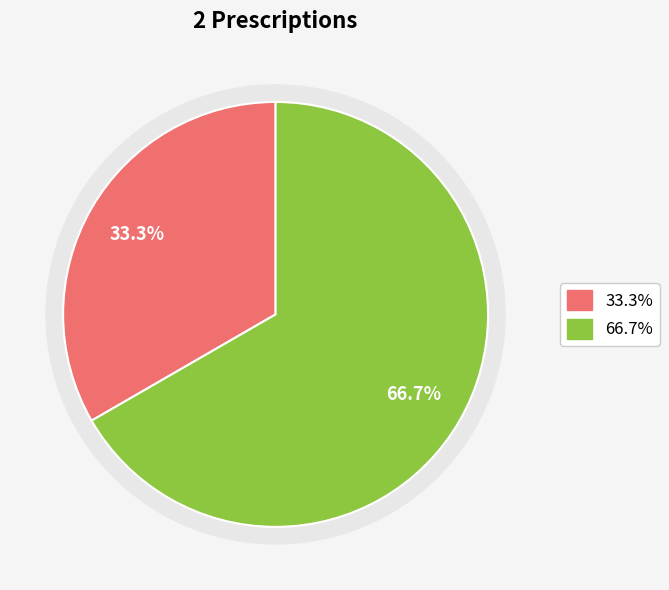

To the nearest percent, what percentage of the pie is 2?

67%